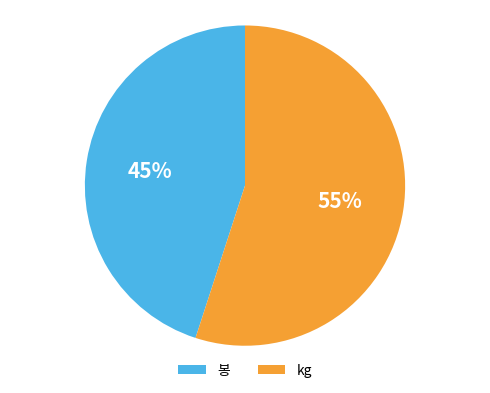

To the nearest percent, what percentage of the pie is 봉?

45%